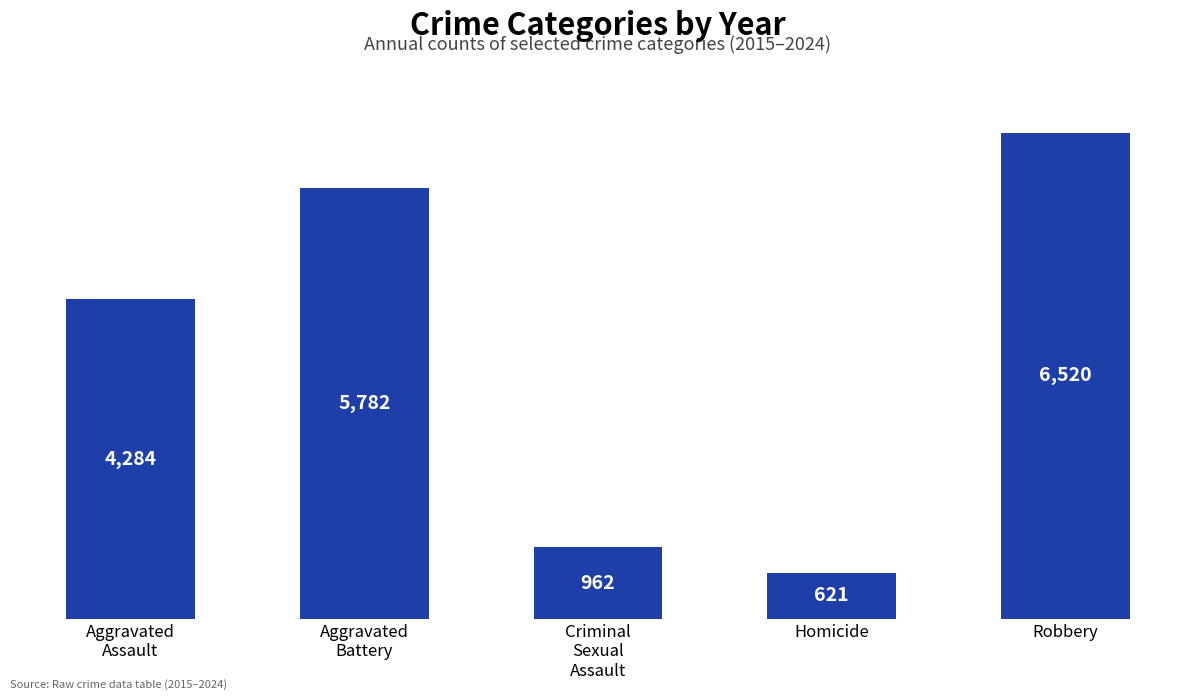

What is the smallest value displayed?

621